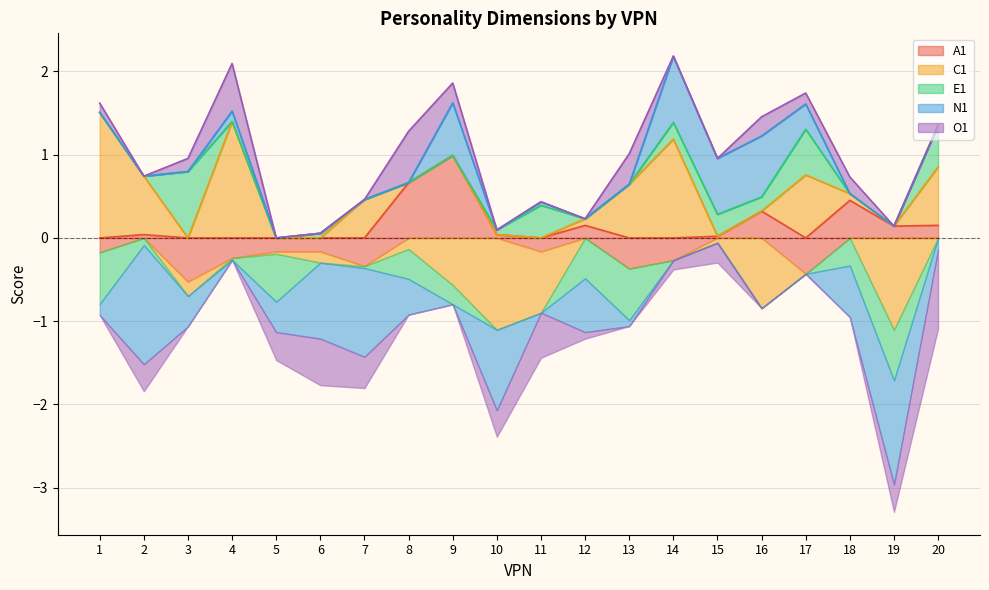

What is the difference between the second highest and minimum values in the E1 series?

1.2